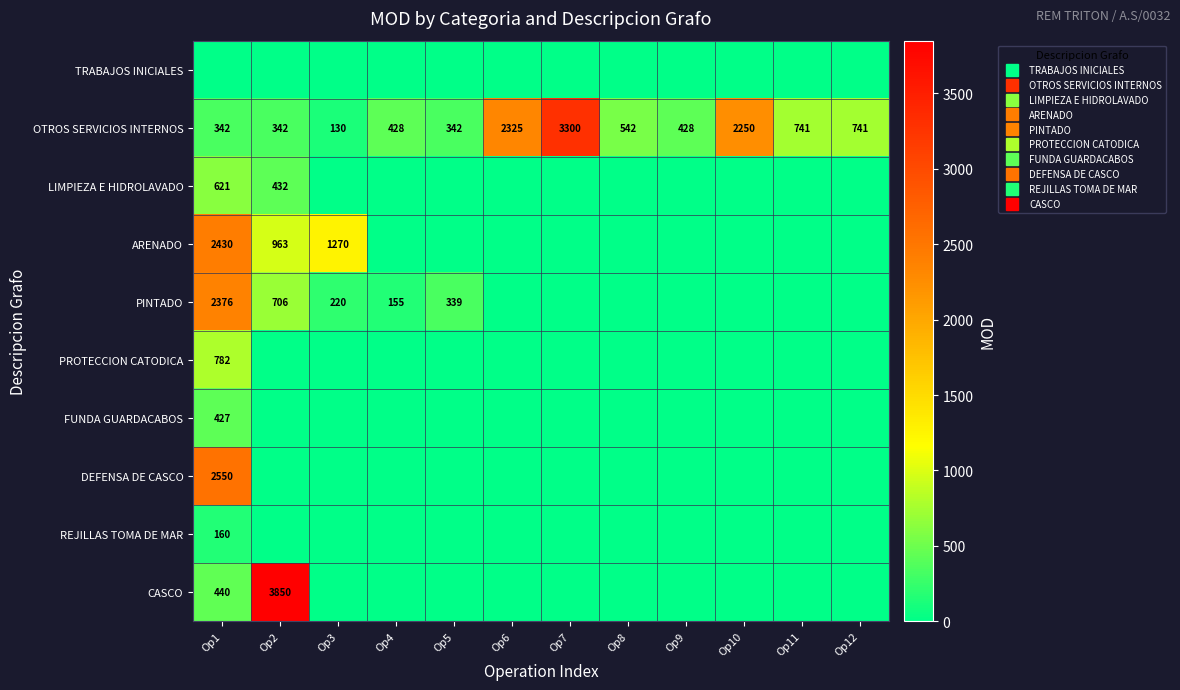

At which category is the sum across all series the highest?

Op1